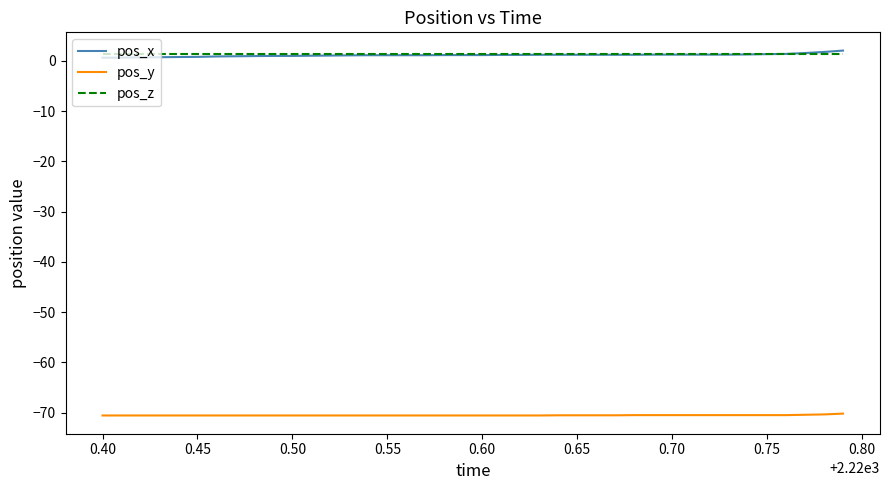

What are all the series names shown in the legend?

pos_x, pos_y, pos_z